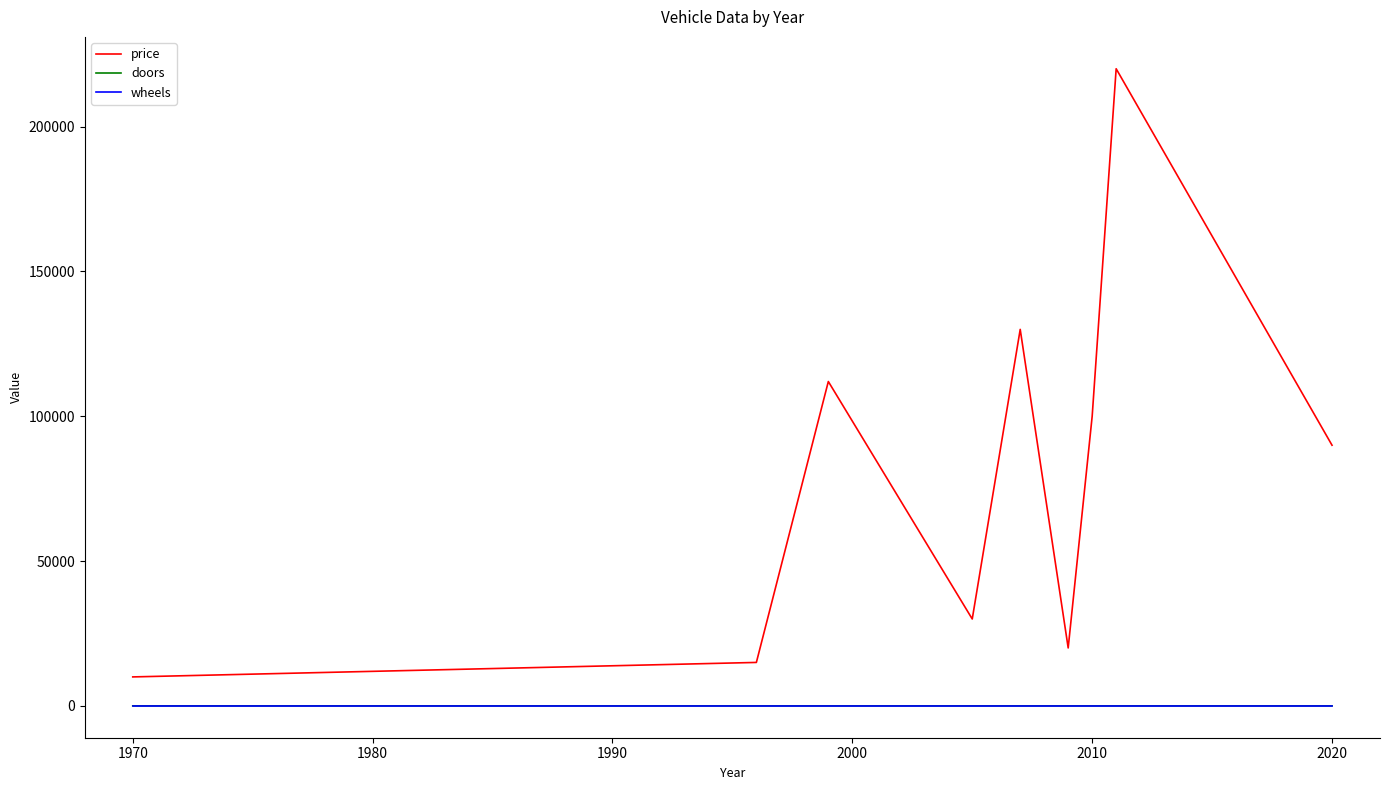

Which series has the widest spread of values?

price